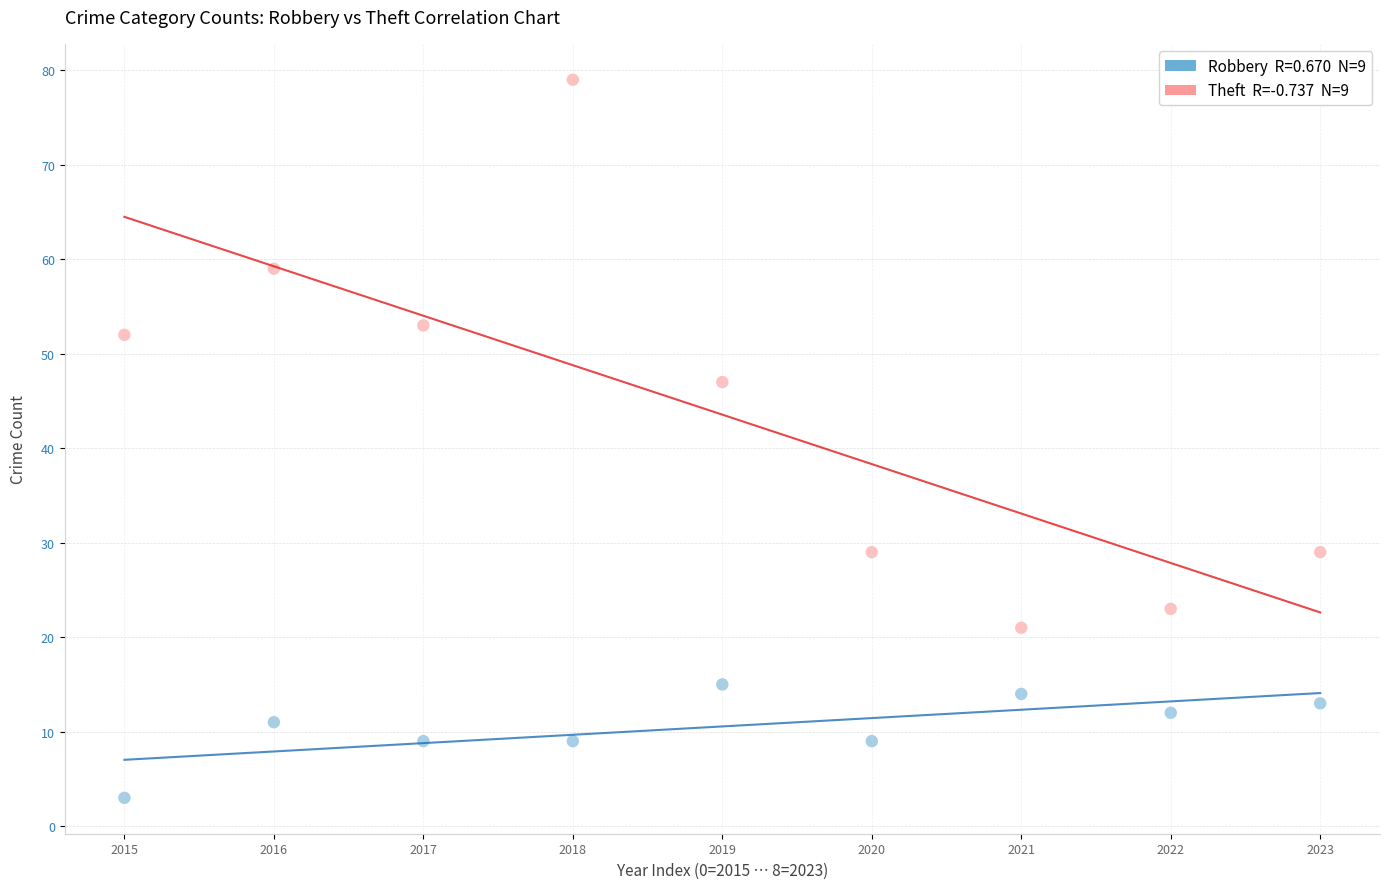

Across all data points, what is the range of Y values (max minus min)?

76